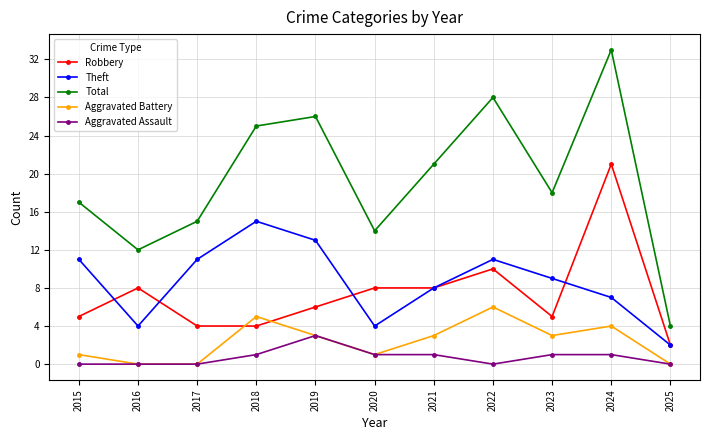

How many interior local valleys does the Theft series have?

2